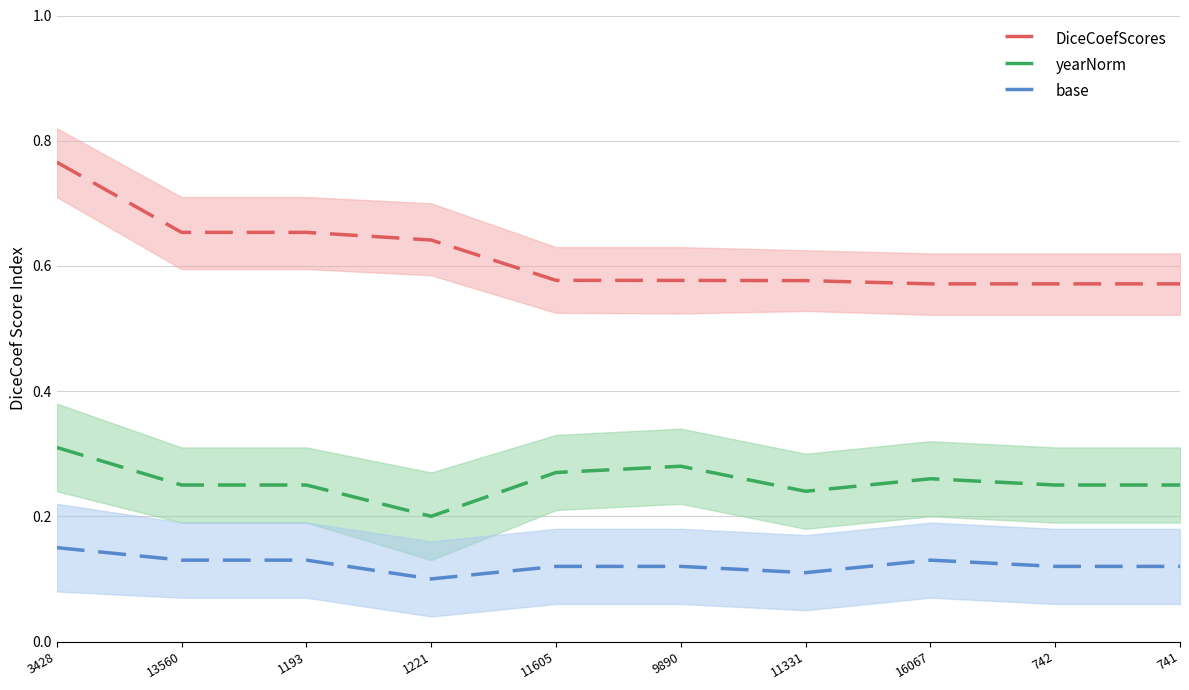

Reading left to right, list all the values displayed in this chart.

DiceCoefScores: 0.8	0.7	0.7	0.6	0.6	0.6	0.6	0.6	0.6	0.6
yearNorm: 0.3	0.2	0.2	0.2	0.3	0.3	0.2	0.3	0.2	0.2
base: 0.1	0.1	0.1	0.1	0.1	0.1	0.1	0.1	0.1	0.1